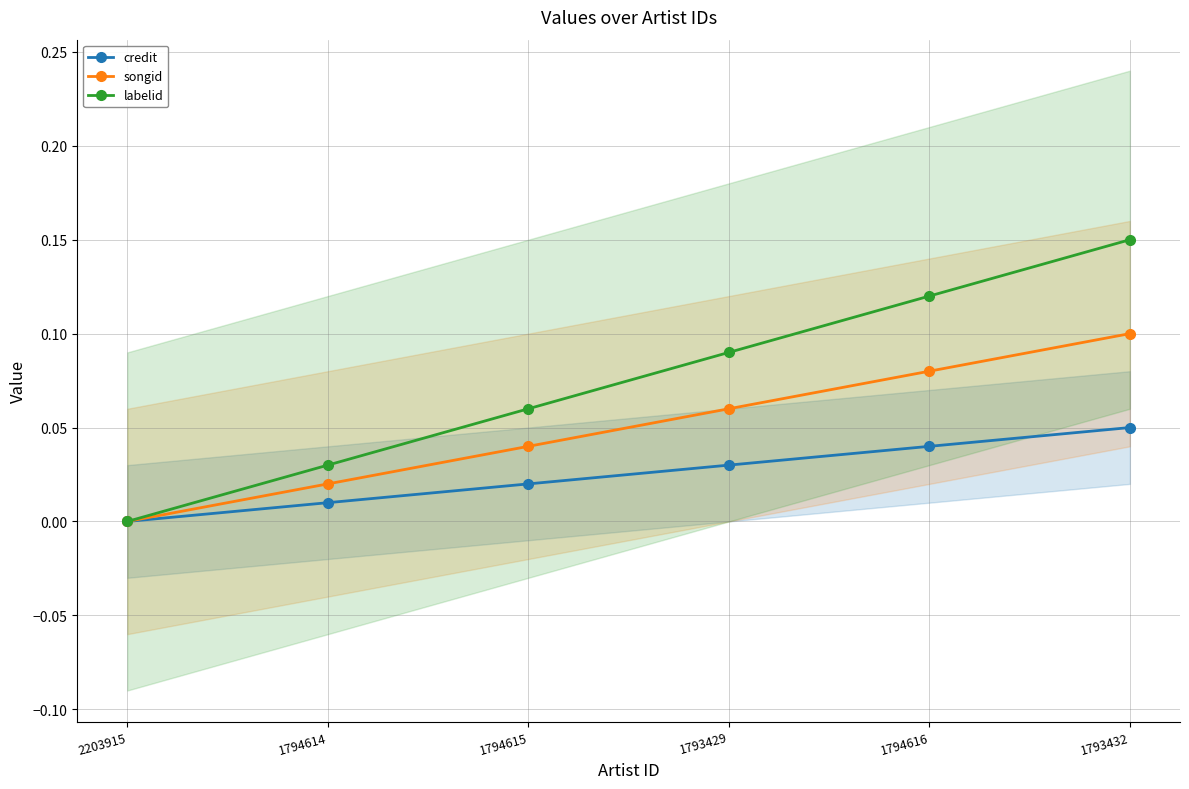

Which series has the widest spread of values?

labelid